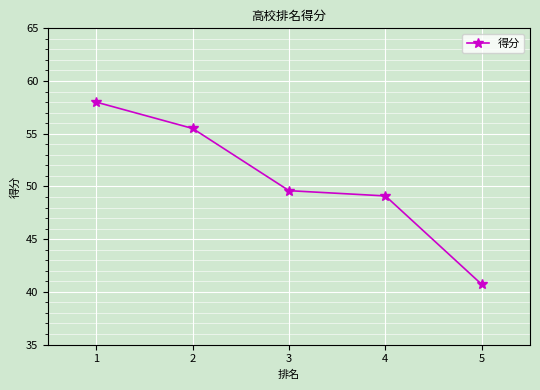

At which label does the data first exceed 49?

1